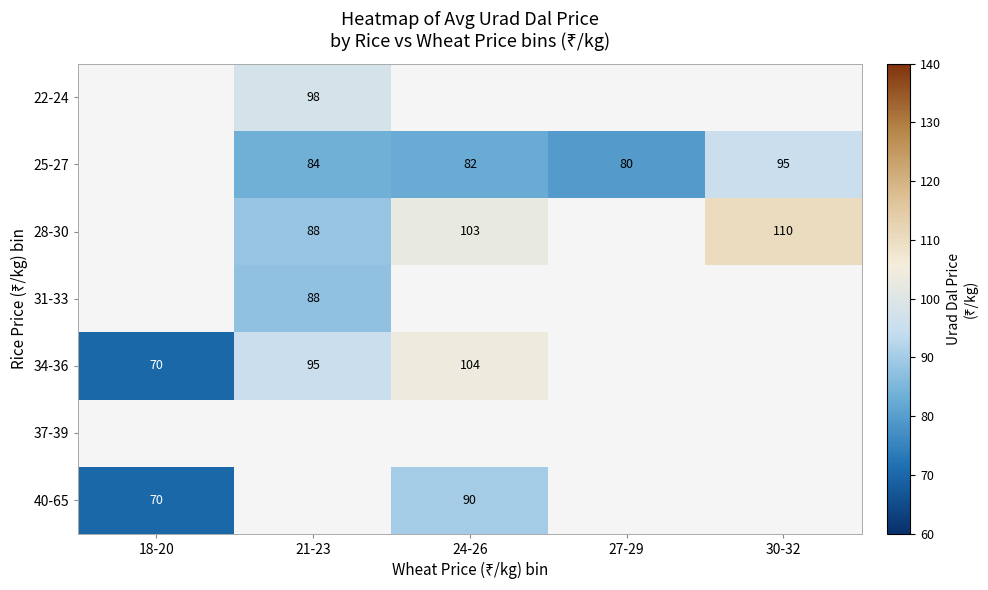

Is the value of 34-36 at 21-23 greater than the value of 28-30 at 24-26?

No